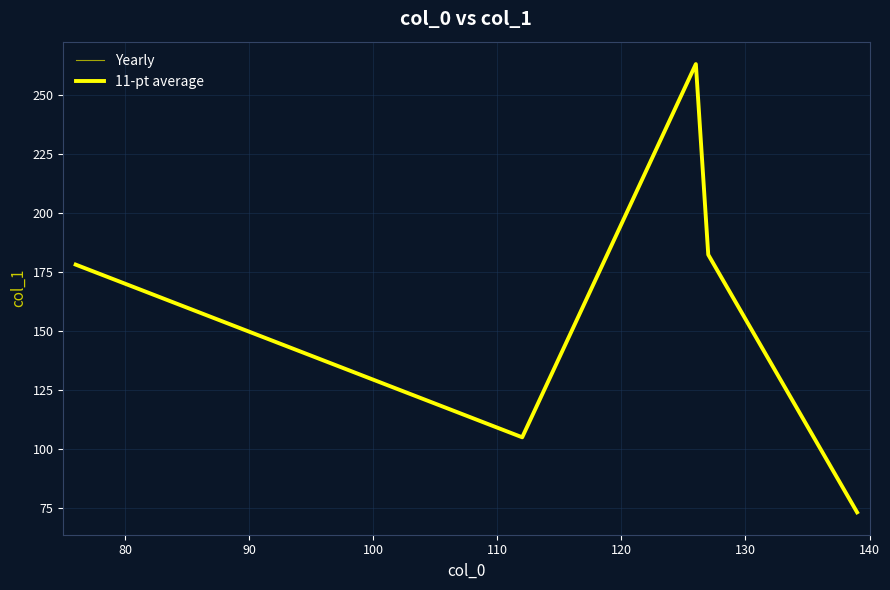

What is the difference between the maximum and minimum values in the 11-pt average series?

190.0